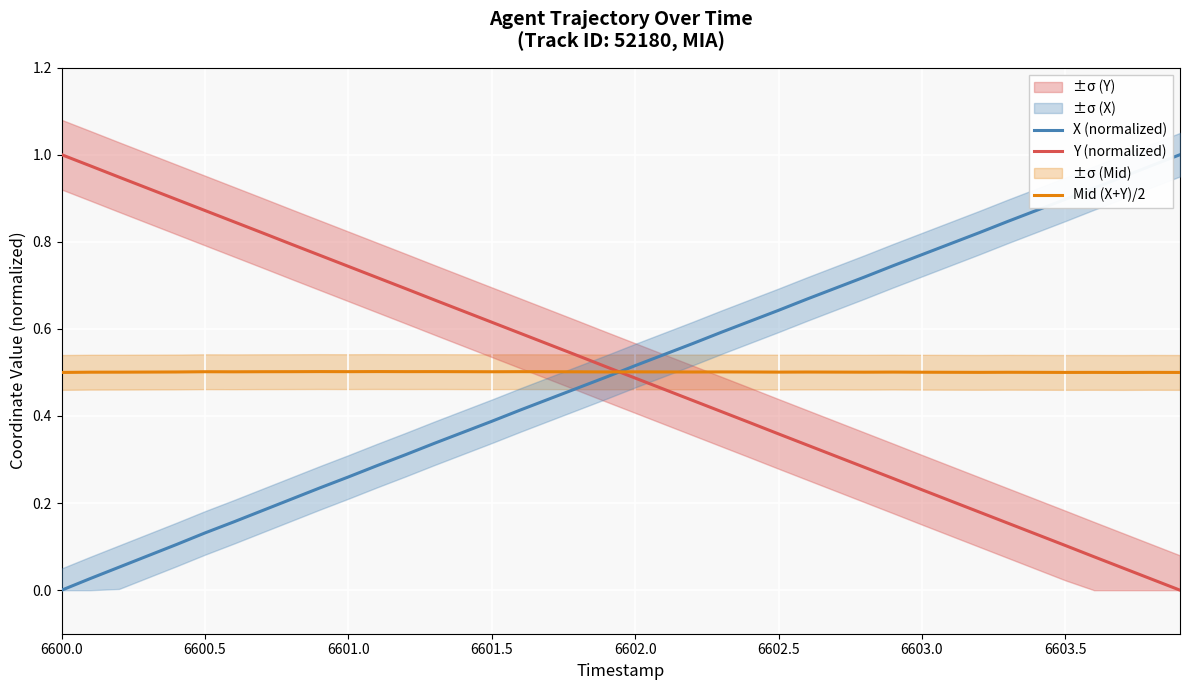

Which series has the widest spread of values?

X (normalized)